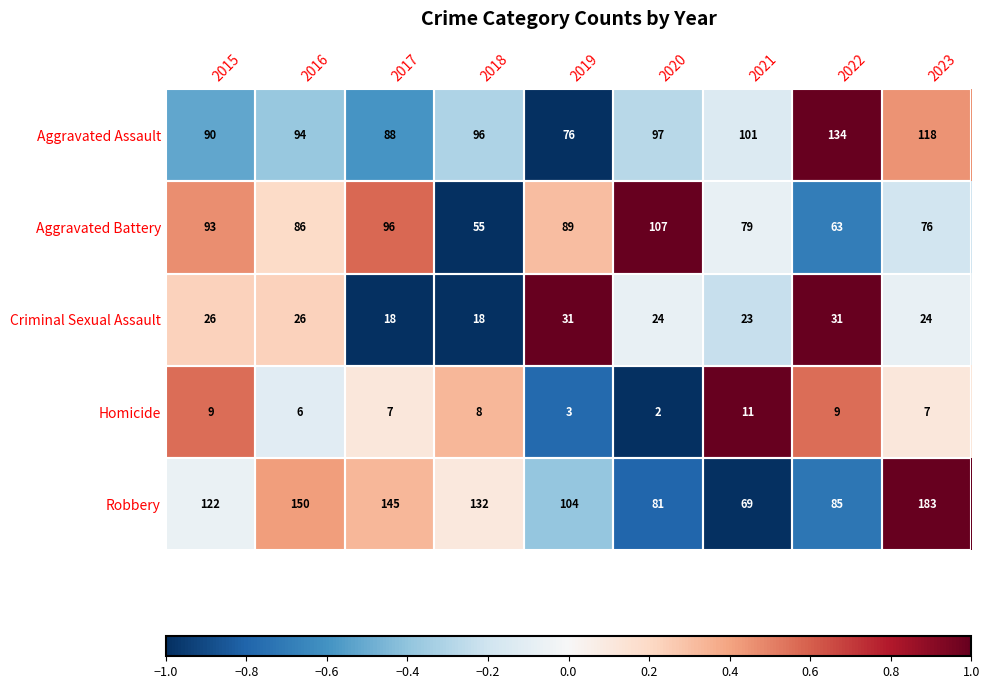

The value of Aggravated Battery at 2019 is 89. True or false?

True